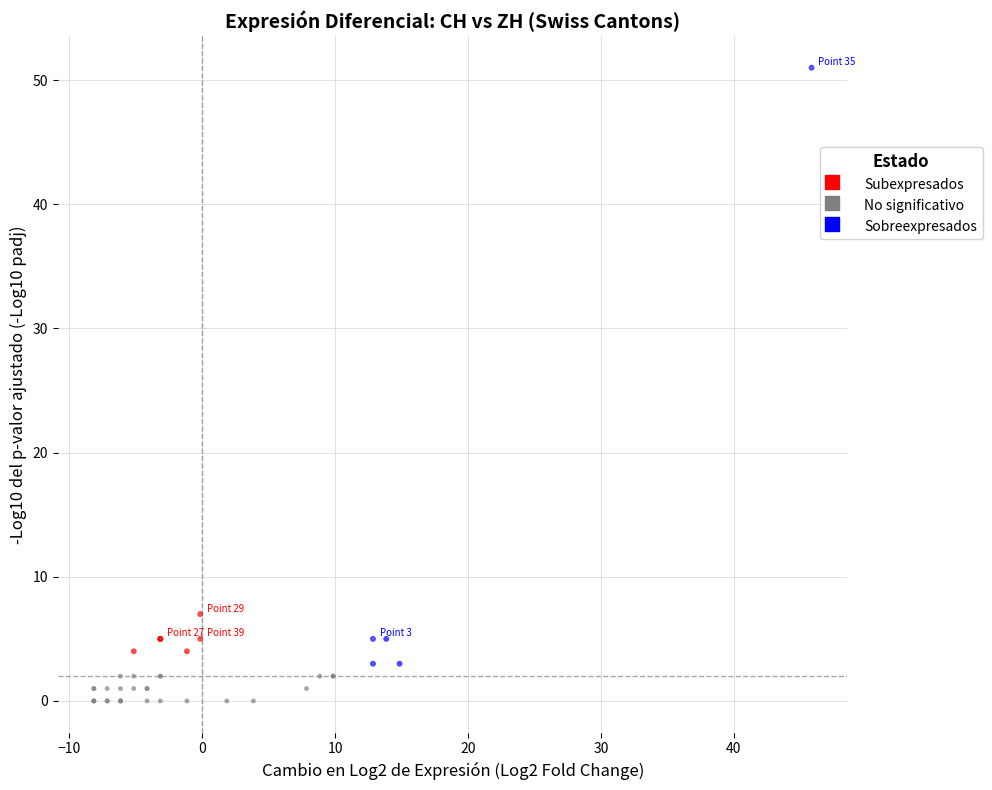

Which series has the widest spread of Y values?

Sobreexpresados